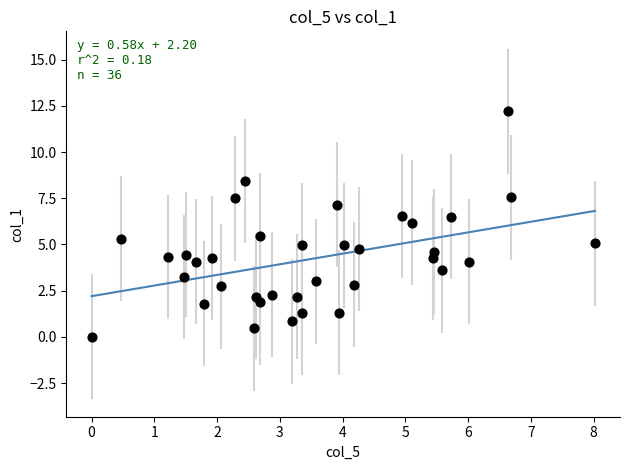

What is the range of X values (max minus min)?

8.0